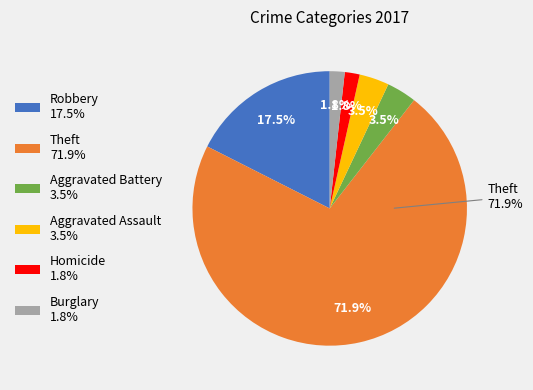

Do Robbery and Criminal Sexual Assault together represent more than half of the pie?

No